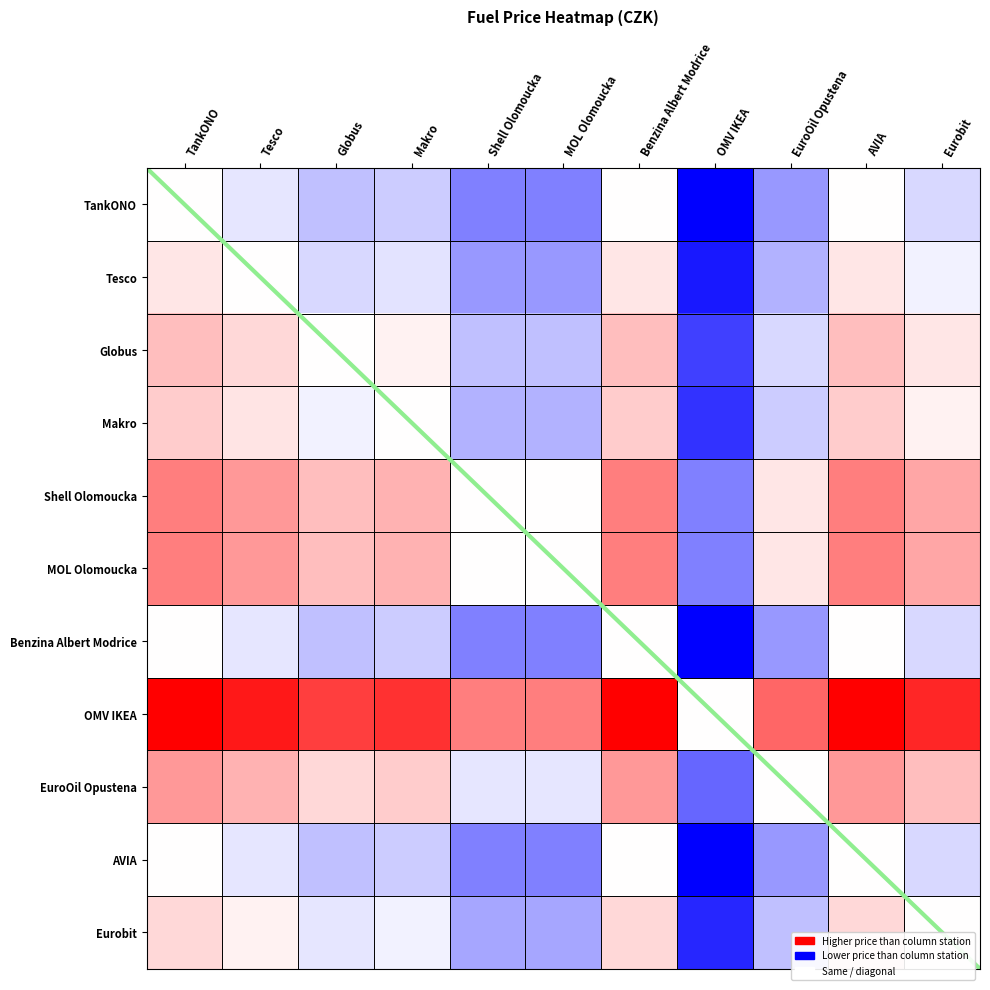

Rank the series at Eurobit from highest to lowest value.

OMV IKEA, Shell Olomoucka, MOL Olomoucka, EuroOil Opustena, Globus, Makro, Eurobit, Tesco, TankONO, Benzina Albert Modrice, AVIA